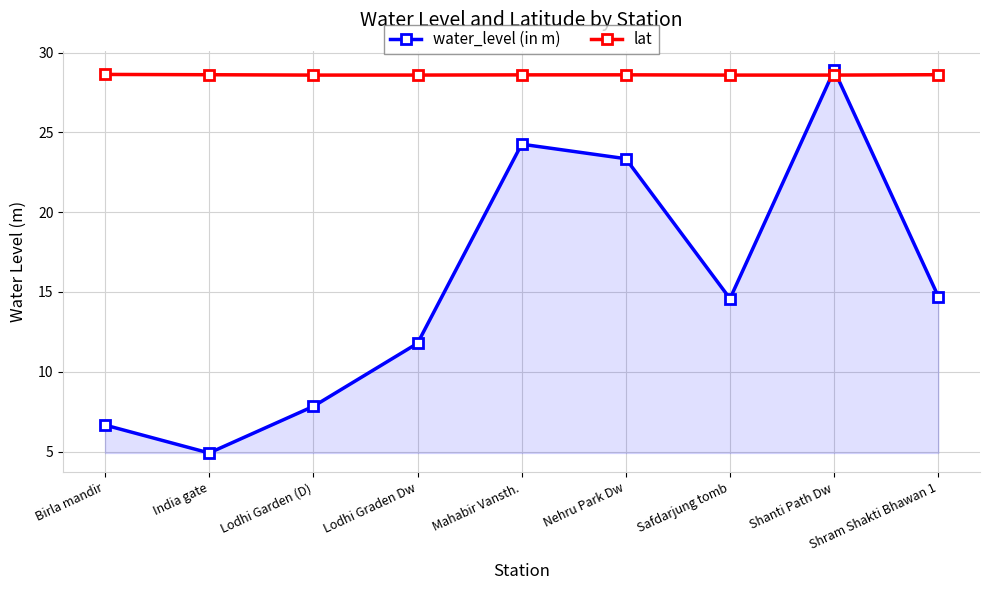

What is the average value of the lat series?

28.6